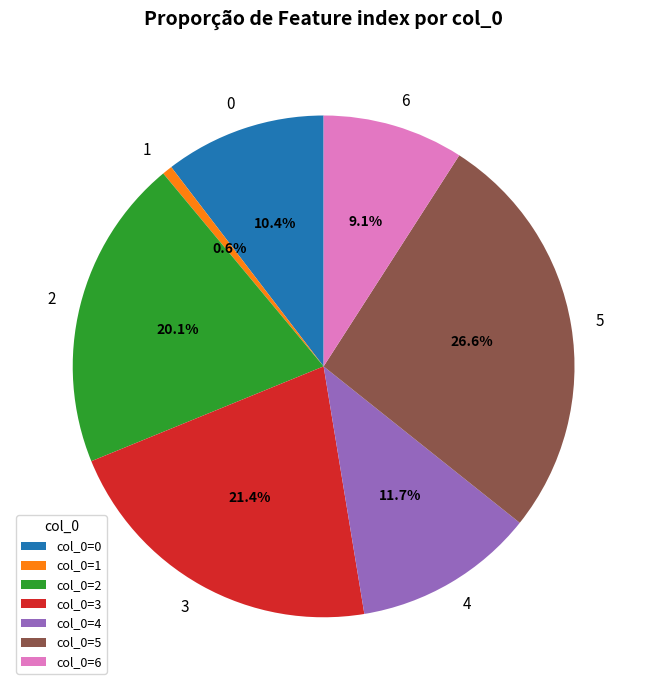

Does 1 represent more than half of the total?

No